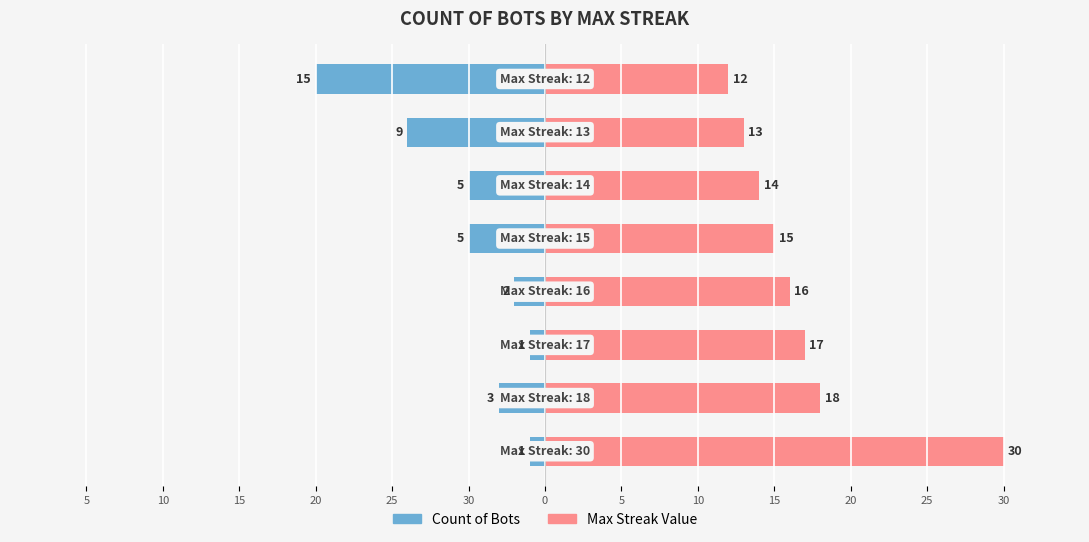

True or false: Max Streak Value has a value of 30 at 30.

True